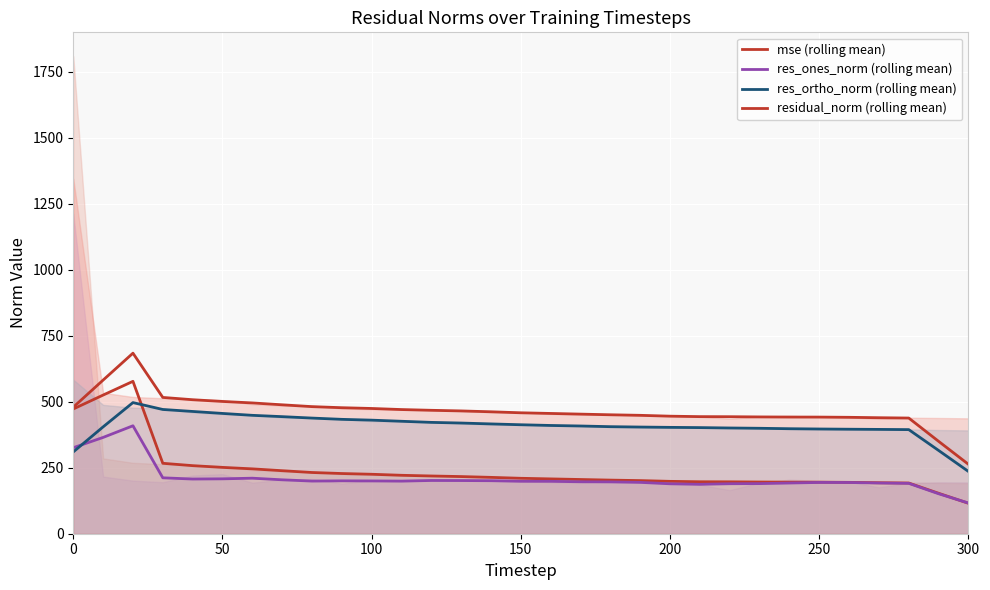

What is the average value of the res_ones_norm (rolling mean) series?

210.3